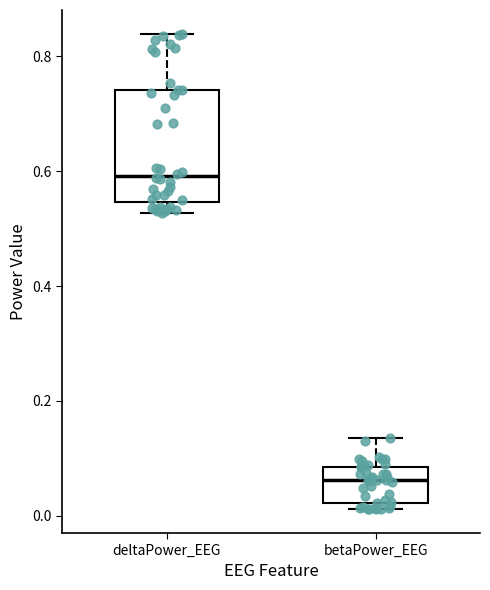

Reading left to right, transcribe this box plot: for each box, give where its median line is, the range the box spans, and where its two whiskers end, as read against the y-axis. The values are not printed on the chart, so give them approximately, as read against the axis.

deltaPower_EEG: median 0.60, box 0.54 to 0.74, whiskers 0.52 to 0.84
betaPower_EEG: median 0.06, box 0.02 to 0.08, whiskers 0.02 (just below the box's lower edge) to 0.14